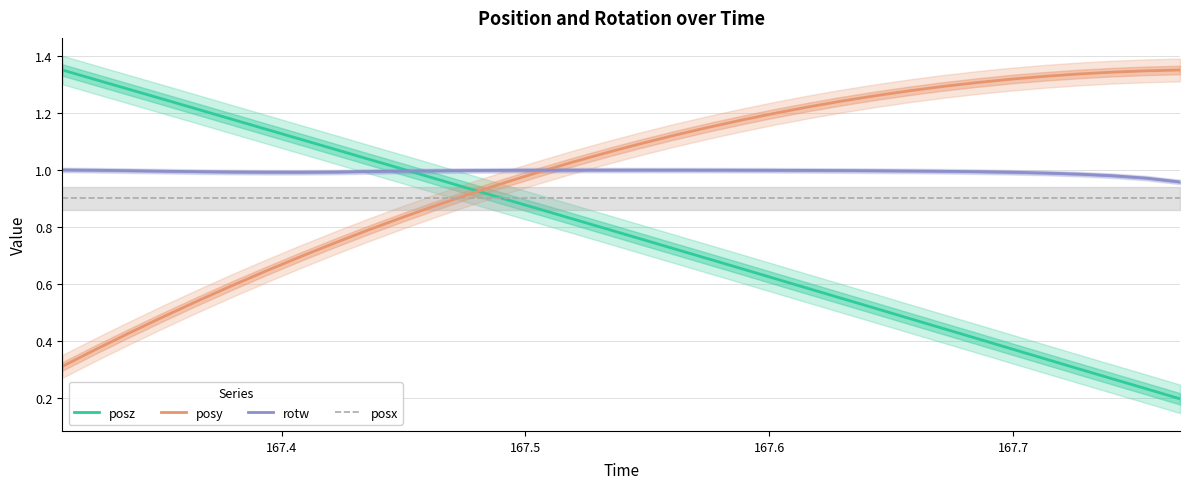

Which series has the largest total across all categories?

rotw